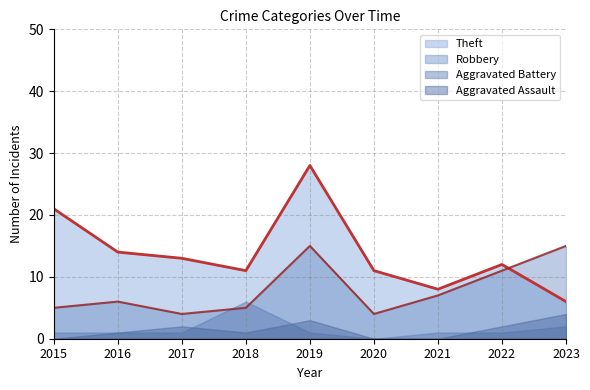

At which category does Robbery reach its first local peak?

2016